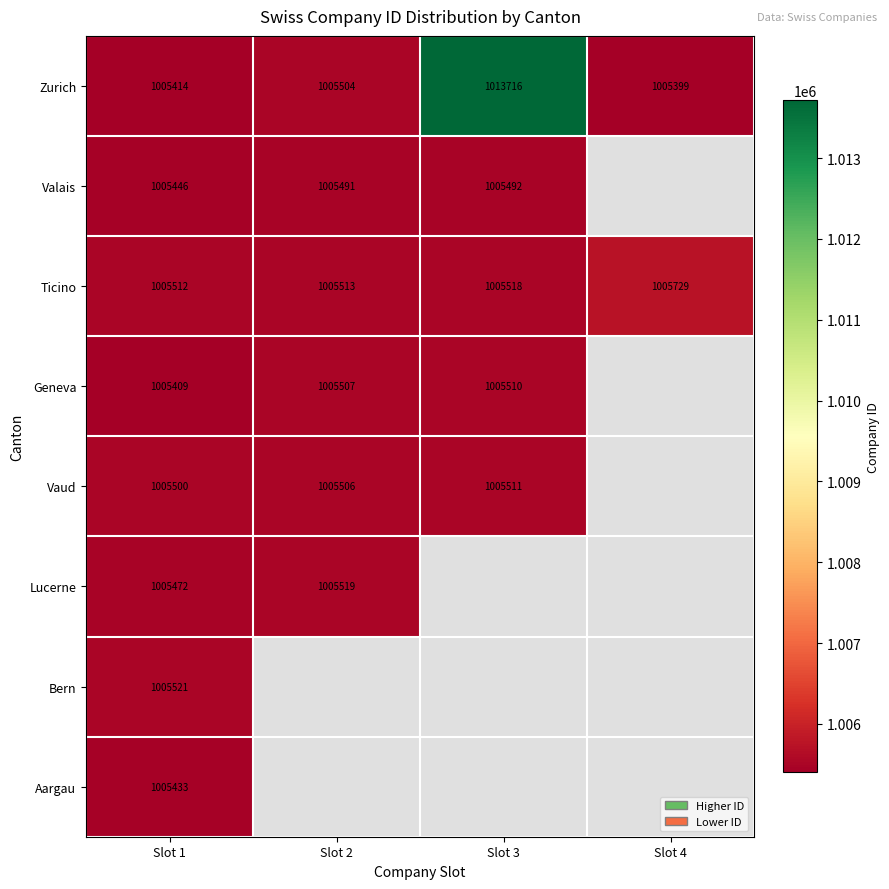

What is the difference between the maximum and minimum values in the Ticino series?

217